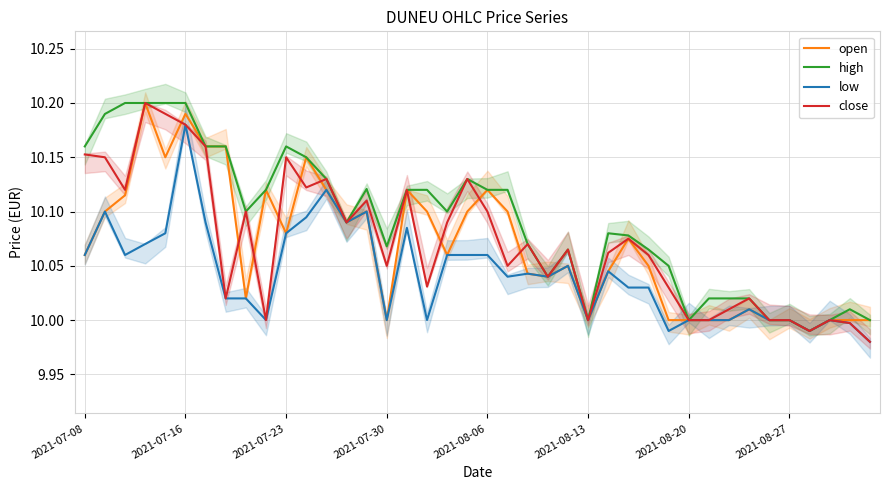

What is the average value of the low series?

10.0